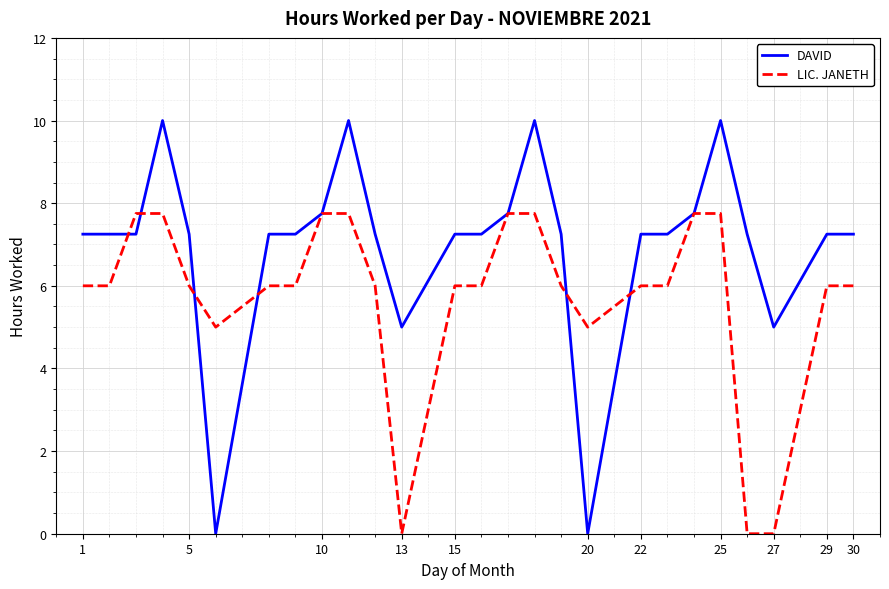

Which series has the largest total across all categories?

DAVID